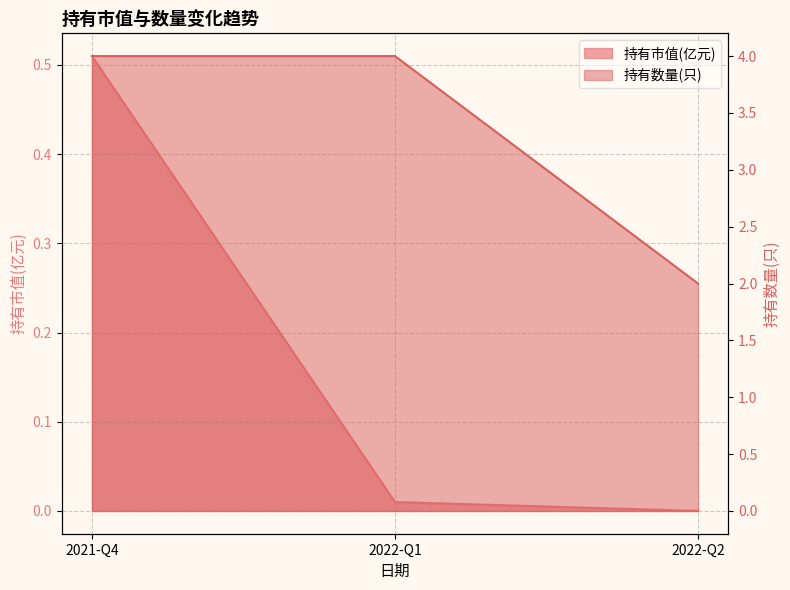

Reading left to right, transcribe all the data shown in this chart.

持有市值(亿元): 0.5	0.0	0.0
持有数量(只): 4.0	4.0	2.0